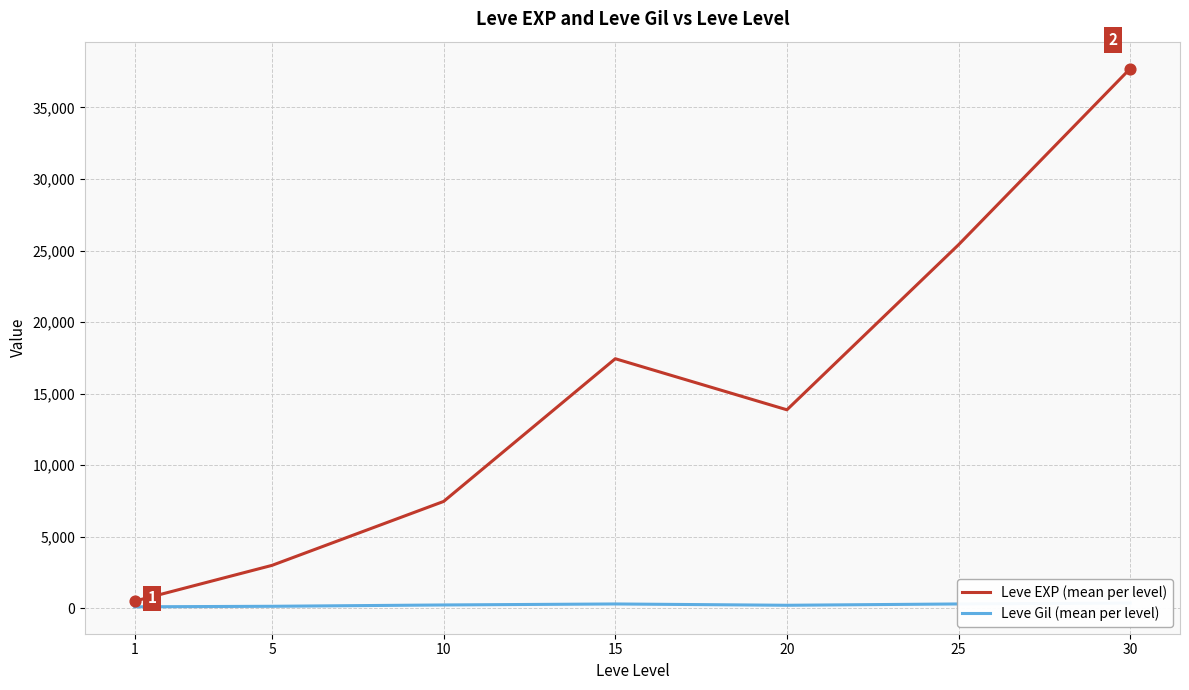

What are all the series names shown in the legend?

Leve EXP (mean per level), Leve Gil (mean per level)